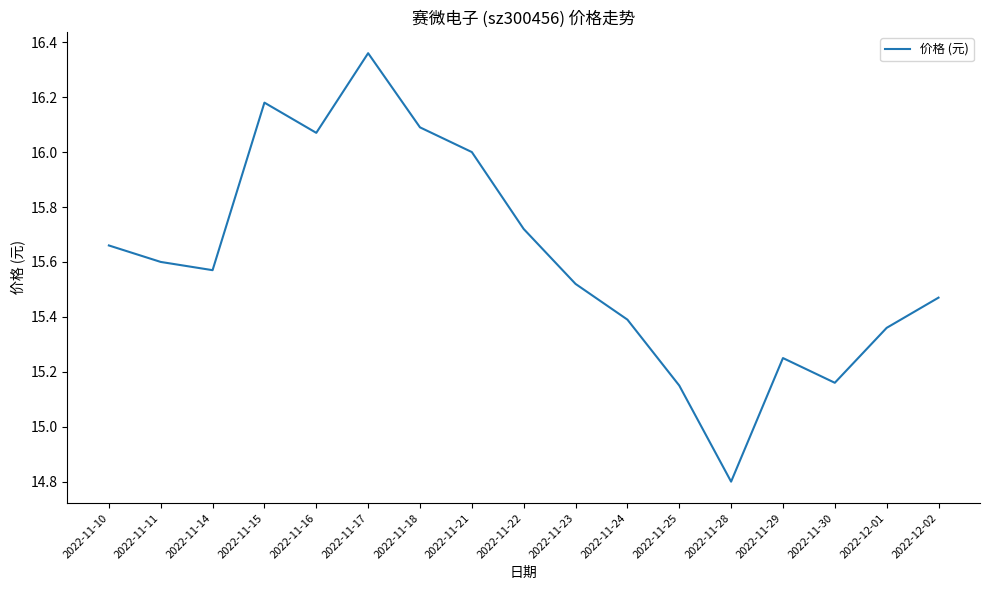

What is the change in value from 2022-11-11 to 2022-12-02?

-0.1